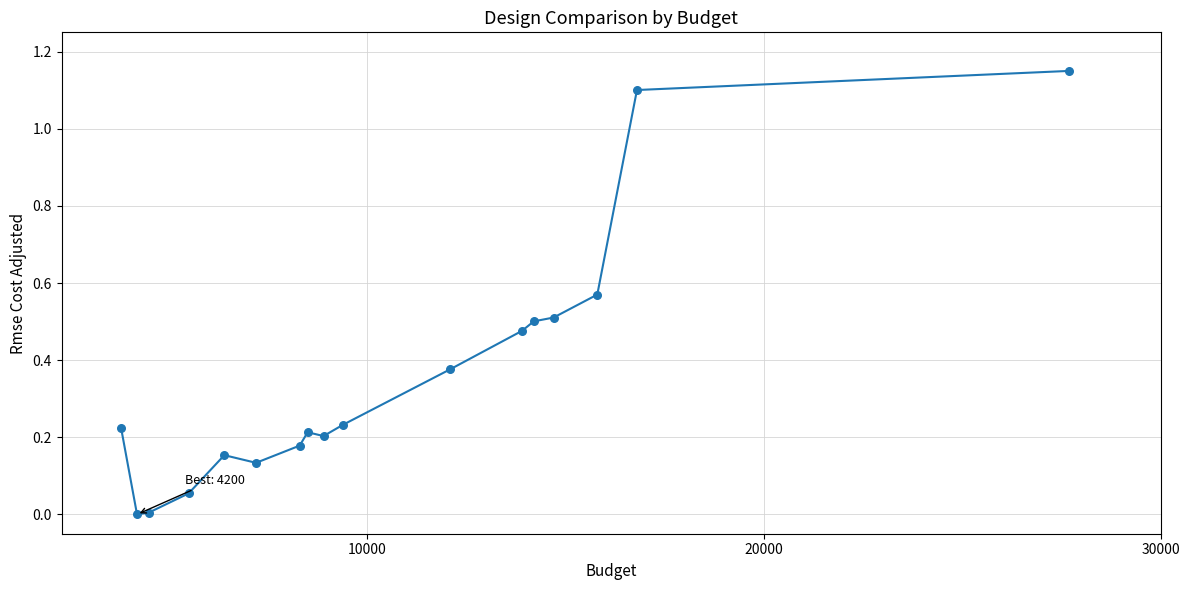

What is the range of X values (max minus min)?

23900.0